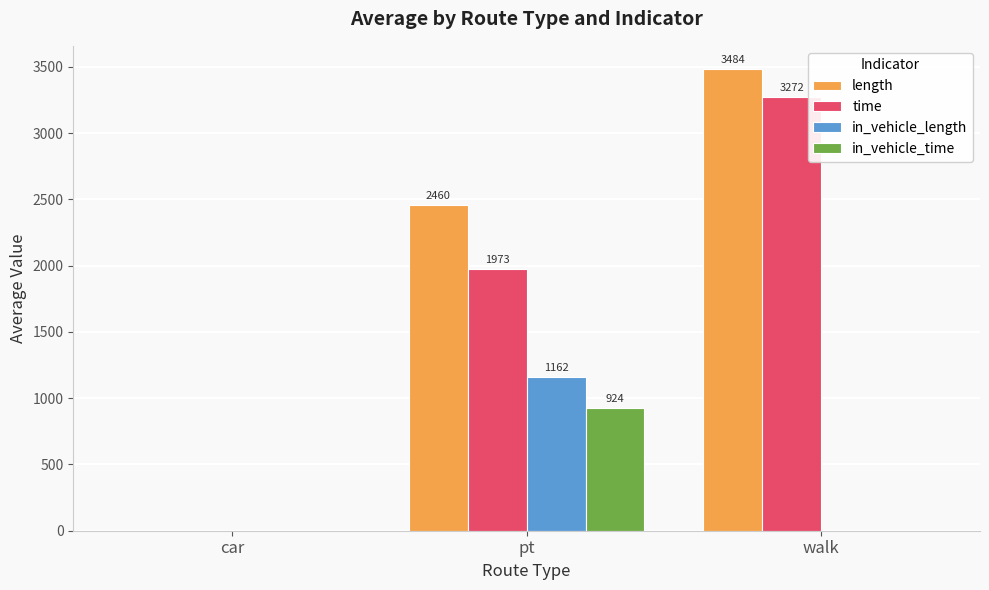

Between car and walk, which series saw the biggest shift?

length